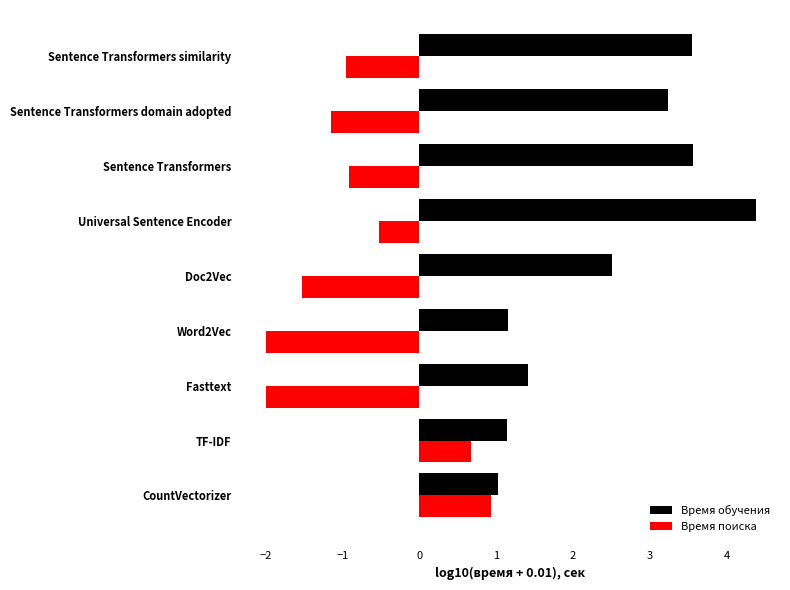

True or false: Время поиска has a value of -0.9 at Sentence Transformers.

True